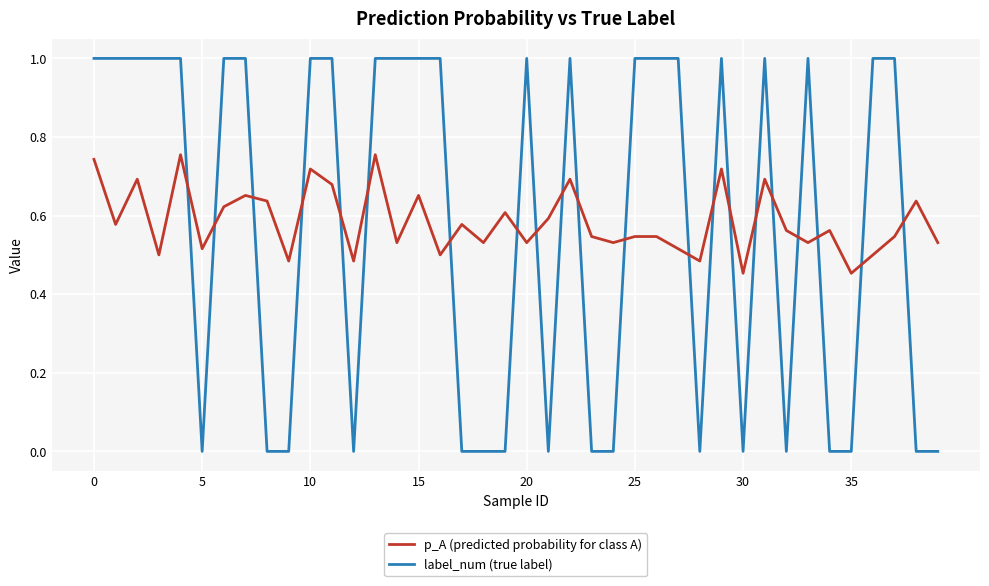

What is the difference between the maximum and minimum values in the label_num (true label) series?

1.0